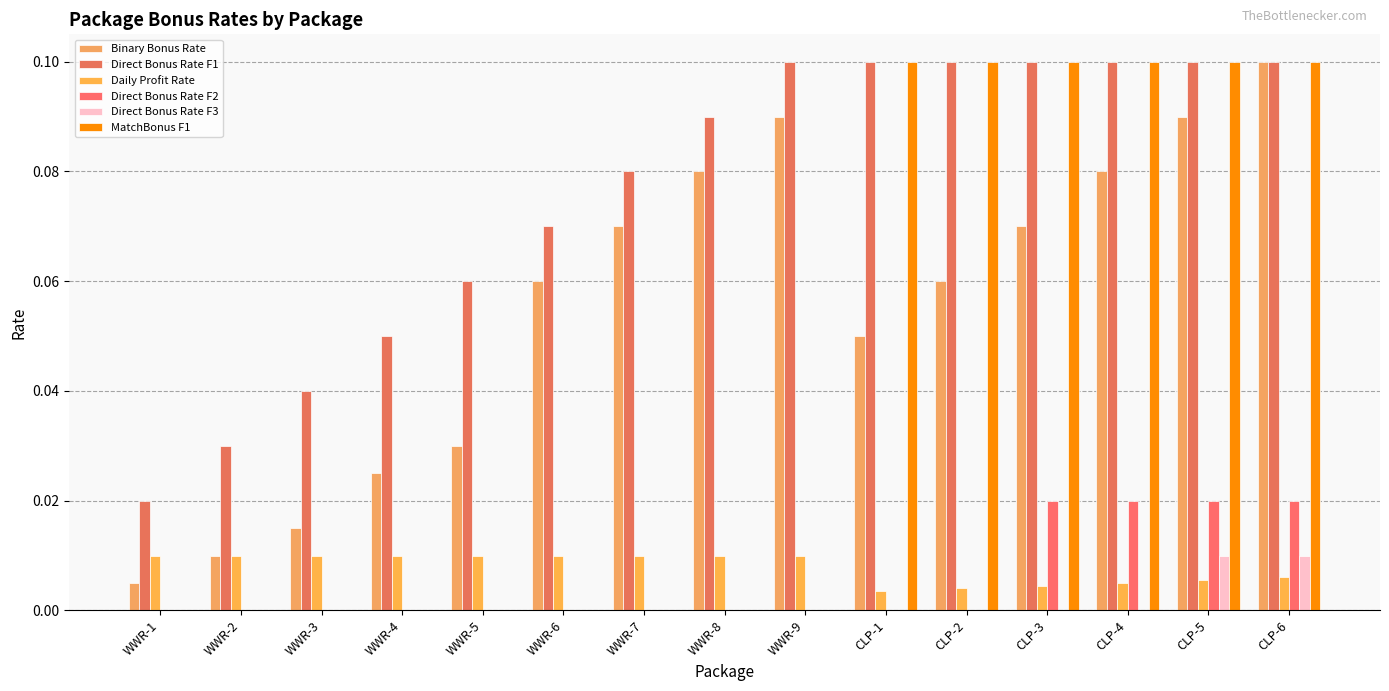

At which category does the chart reach its minimum across all series?

WWR-1